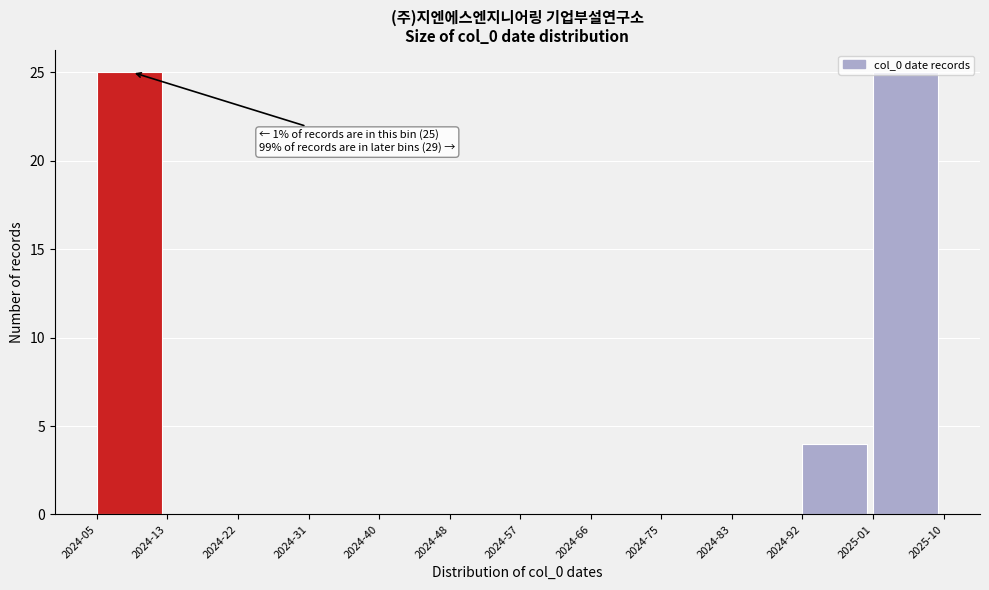

What is the sum of the values at 2025-01 and 2024-05?

50